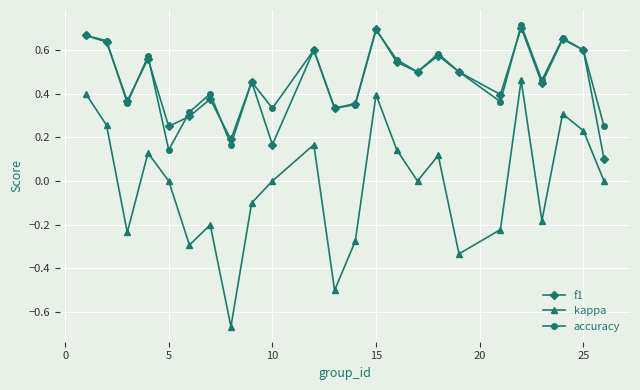

In kappa, how many points are higher than both neighbors (excluding endpoints)?

7